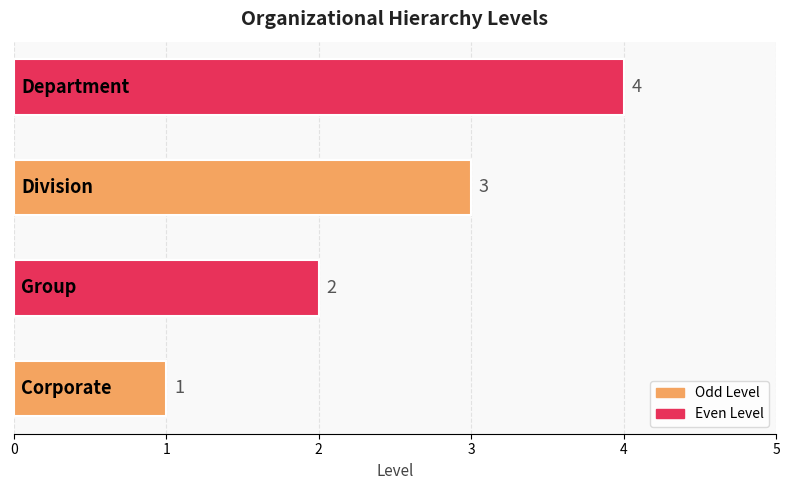

What is the maximum value shown in the chart?

4